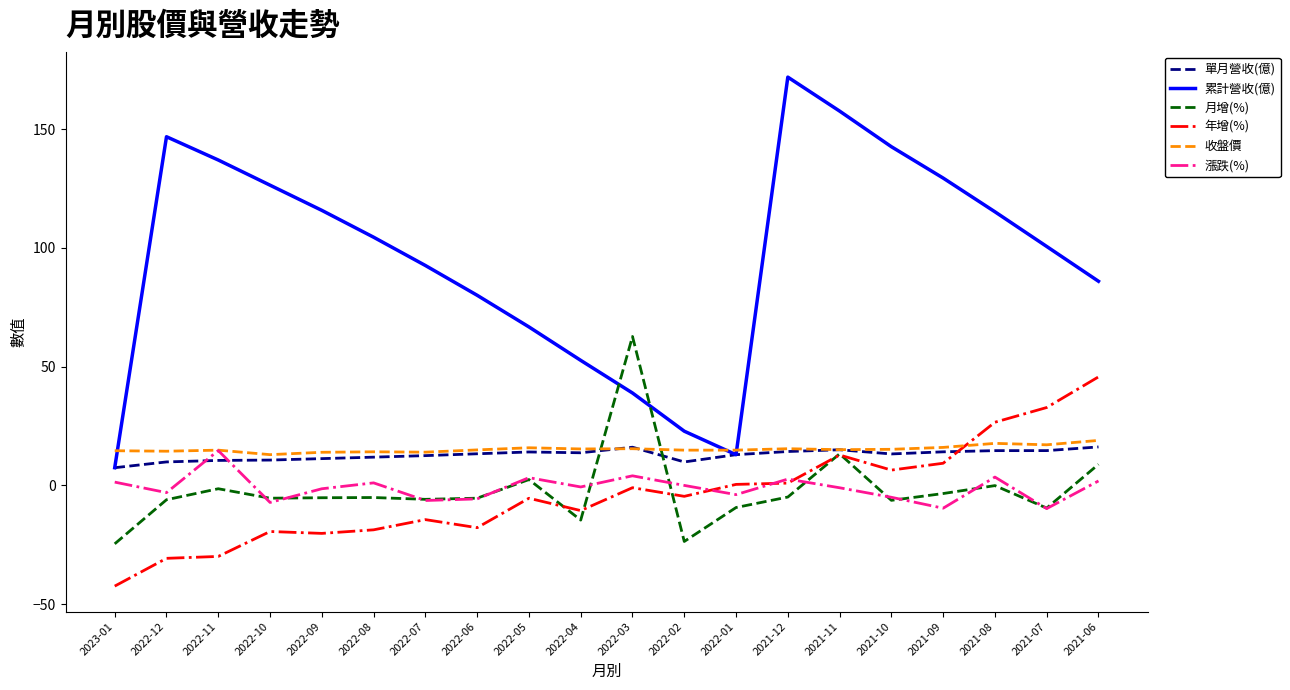

The 年增(%) series shows 6.5 at 2021-10. True or false?

True